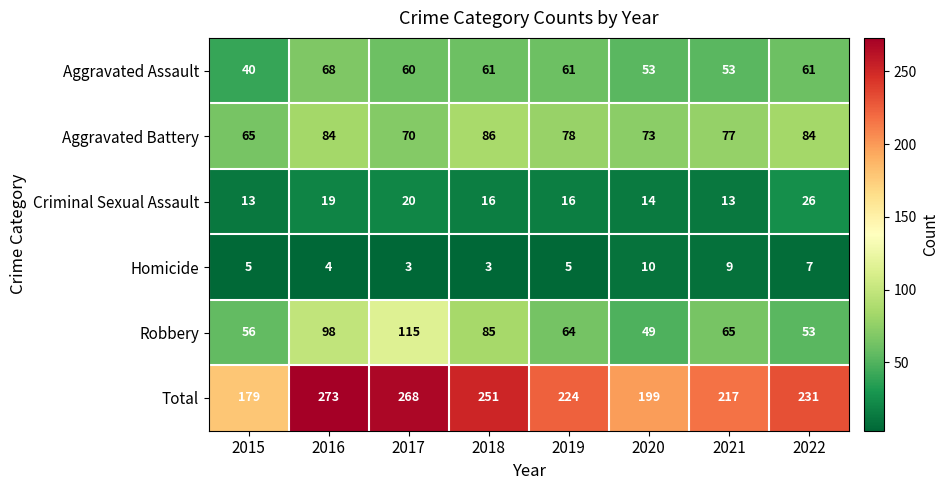

True or false: Homicide has a value of 5 at 2019.

True